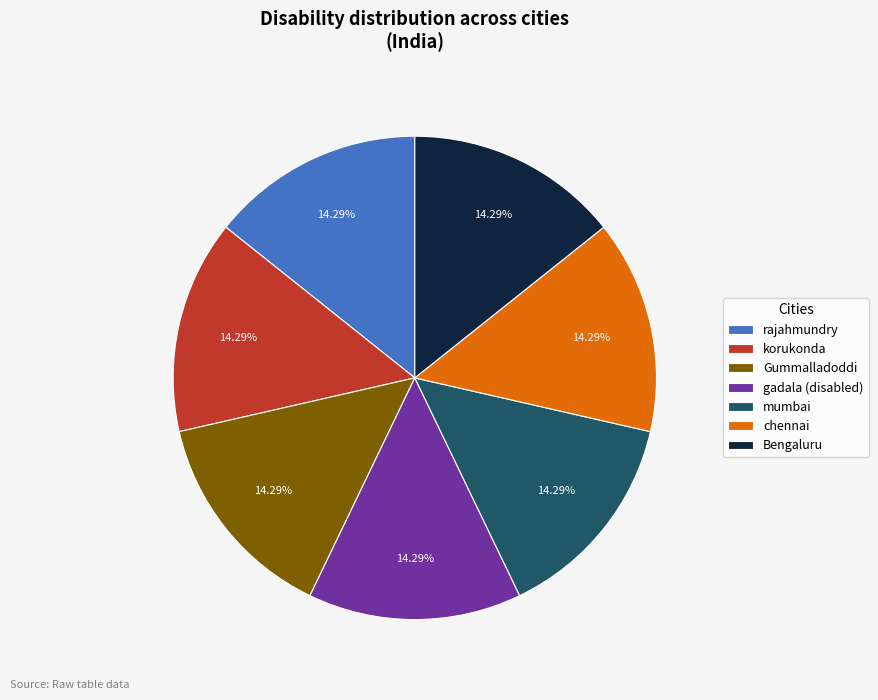

Approximately how many times larger is the value at Bengaluru compared to rajahmundry?

1.0